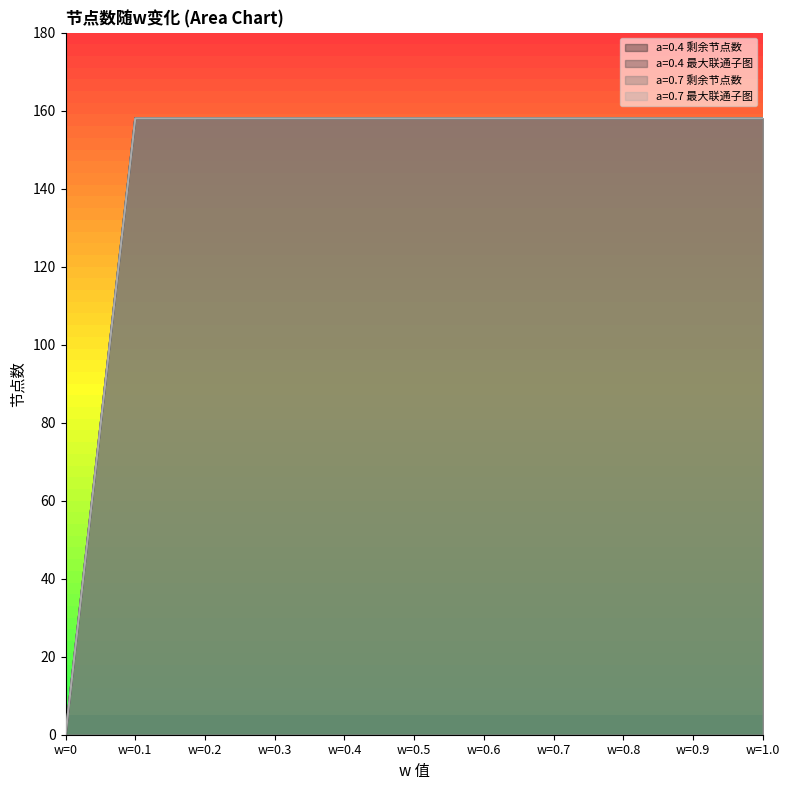

Reading left to right, transcribe all the data shown in this chart.

a=0.4 剩余节点数: w=0=0	w=0.1=158	w=0.2=158	w=0.3=158	w=0.4=158	w=0.5=158	w=0.6=158	w=0.7=158	w=0.8=158	w=0.9=158	w=1.0=158
a=0.4 最大联通子图: w=0=0	w=0.1=158	w=0.2=158	w=0.3=158	w=0.4=158	w=0.5=158	w=0.6=158	w=0.7=158	w=0.8=158	w=0.9=158	w=1.0=158
a=0.7 剩余节点数: w=0=0	w=0.1=158	w=0.2=158	w=0.3=158	w=0.4=158	w=0.5=158	w=0.6=158	w=0.7=158	w=0.8=158	w=0.9=158	w=1.0=158
a=0.7 最大联通子图: w=0=0	w=0.1=158	w=0.2=158	w=0.3=158	w=0.4=158	w=0.5=158	w=0.6=158	w=0.7=158	w=0.8=158	w=0.9=158	w=1.0=158